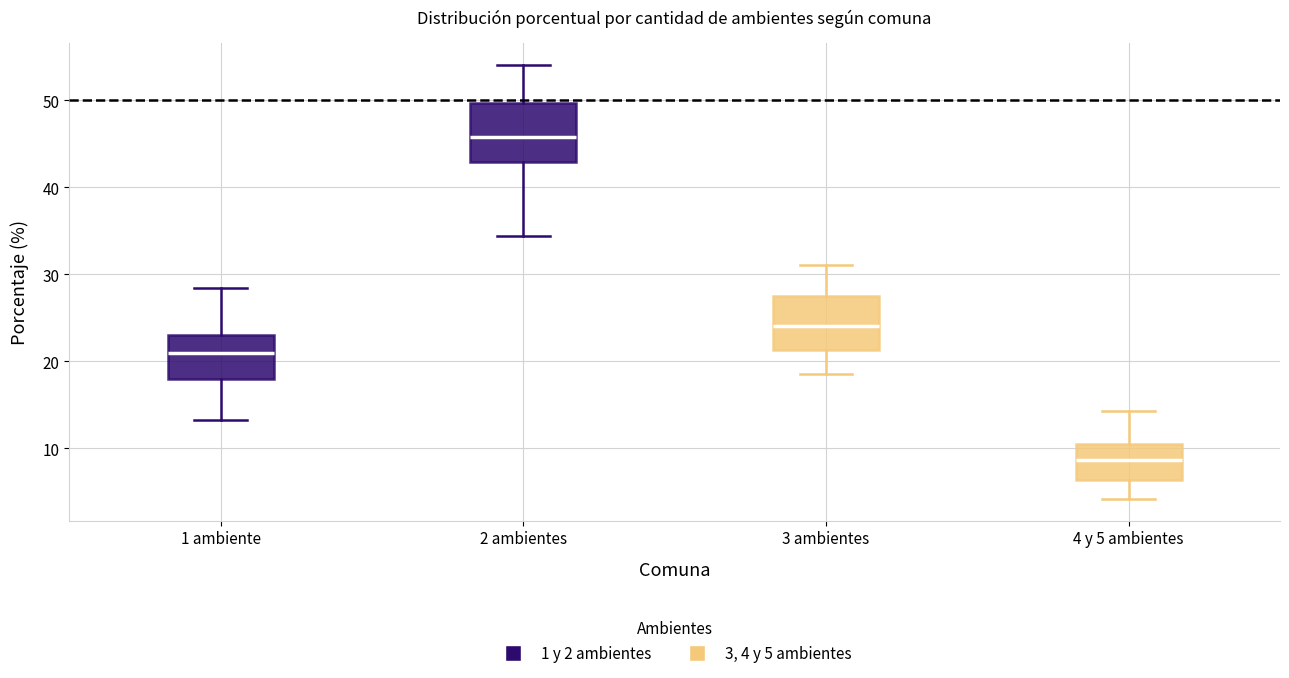

Where is the lower edge of the box for 4 y 5 ambientes on the y-axis? The values are not printed on the chart, so give them approximately, as read against the axis.

6